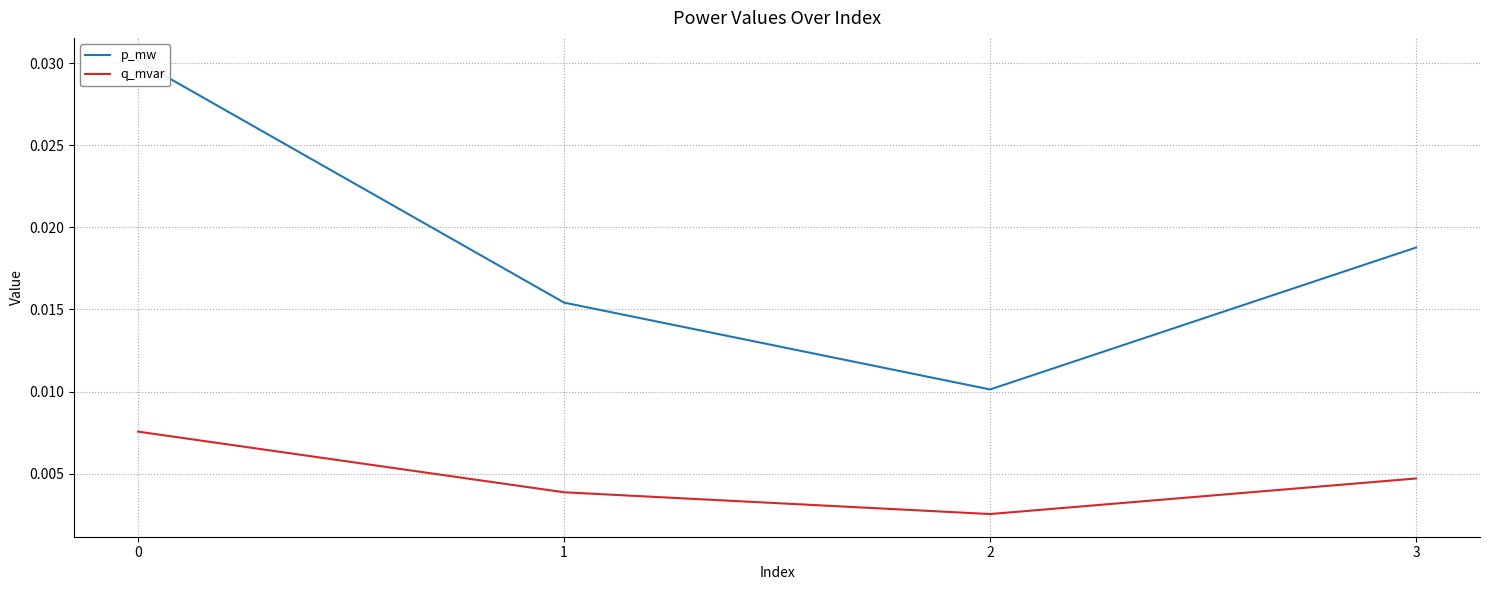

At which category does p_mw reach its first local valley?

2